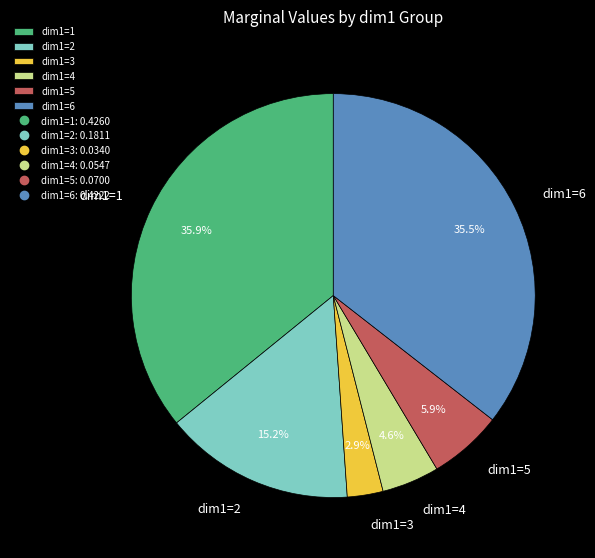

Combined, what portion of the pie is dim1=3 and dim1=2?

18.1%